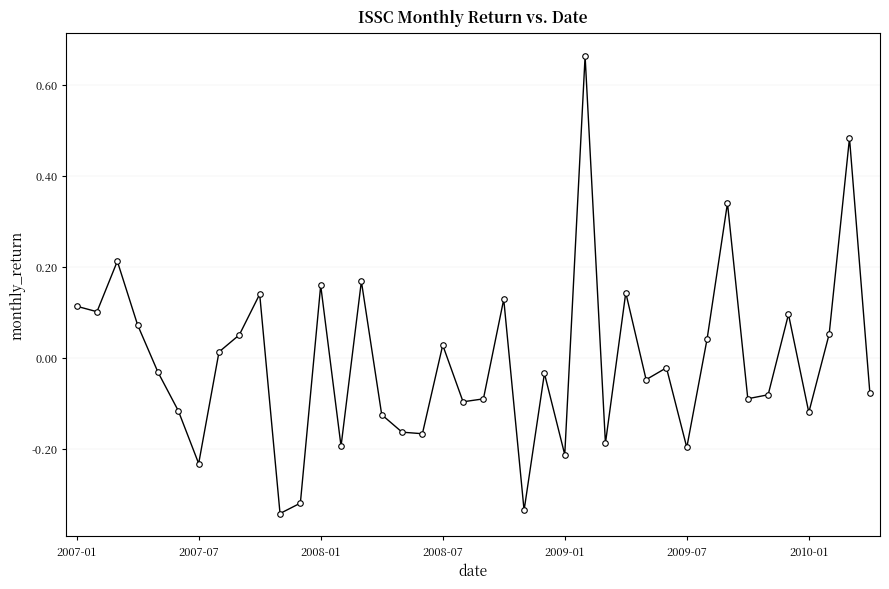

True or false: there are more than 1 points higher than both neighbors.

True